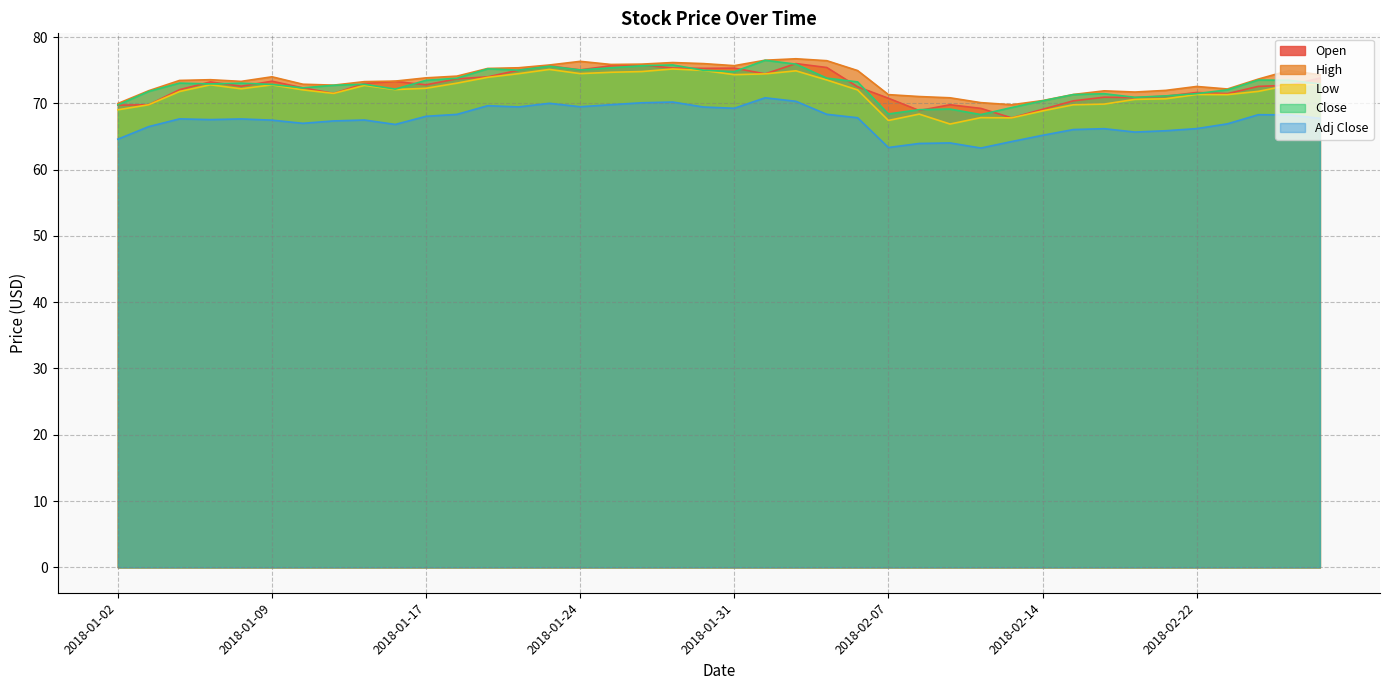

Reading left to right, what are all the values shown in this chart?

Open: 2018-01-02=69.7	2018-01-03=69.8	2018-01-04=72.1	2018-01-05=73.2	2018-01-08=72.6	2018-01-09=73.3	2018-01-10=72.3	2018-01-11=71.5	2018-01-12=73.0	2018-01-16=73.3	2018-01-17=72.8	2018-01-18=73.7	2018-01-19=74.0	2018-01-22=75.0	2018-01-23=75.7	2018-01-24=75.0	2018-01-25=75.7	2018-01-26=75.8	2018-01-29=75.3	2018-01-30=75.3	2018-01-31=75.3	2018-02-01=74.5	2018-02-02=76.0	2018-02-05=75.4	2018-02-06=72.5	2018-02-07=70.8	2018-02-08=68.9	2018-02-09=69.8	2018-02-12=69.2	2018-02-13=67.8	2018-02-14=69.1	2018-02-15=70.4	2018-02-16=70.9	2018-02-20=70.9	2018-02-21=71.1	2018-02-22=71.6	2018-02-23=71.5	2018-02-26=72.6	2018-02-27=72.7	2018-02-28=73.8
High: 2018-01-02=70.0	2018-01-03=71.9	2018-01-04=73.5	2018-01-05=73.6	2018-01-08=73.3	2018-01-09=74.0	2018-01-10=72.9	2018-01-11=72.8	2018-01-12=73.3	2018-01-16=73.4	2018-01-17=73.8	2018-01-18=74.1	2018-01-19=75.3	2018-01-22=75.4	2018-01-23=75.8	2018-01-24=76.3	2018-01-25=75.9	2018-01-26=75.9	2018-01-29=76.2	2018-01-30=76.0	2018-01-31=75.7	2018-02-01=76.5	2018-02-02=76.7	2018-02-05=76.4	2018-02-06=75.0	2018-02-07=71.3	2018-02-08=71.0	2018-02-09=70.8	2018-02-12=70.1	2018-02-13=69.8	2018-02-14=70.4	2018-02-15=71.3	2018-02-16=71.9	2018-02-20=71.7	2018-02-21=72.0	2018-02-22=72.5	2018-02-23=72.2	2018-02-26=73.7	2018-02-27=75.0	2018-02-28=74.3
Low: 2018-01-02=69.0	2018-01-03=69.8	2018-01-04=71.8	2018-01-05=72.8	2018-01-08=72.2	2018-01-09=72.8	2018-01-10=72.0	2018-01-11=71.5	2018-01-12=72.7	2018-01-16=72.1	2018-01-17=72.3	2018-01-18=73.0	2018-01-19=73.9	2018-01-22=74.5	2018-01-23=75.1	2018-01-24=74.5	2018-01-25=74.7	2018-01-26=74.8	2018-01-29=75.2	2018-01-30=75.0	2018-01-31=74.3	2018-02-01=74.5	2018-02-02=74.9	2018-02-05=73.5	2018-02-06=72.0	2018-02-07=67.4	2018-02-08=68.4	2018-02-09=66.9	2018-02-12=67.8	2018-02-13=67.8	2018-02-14=68.9	2018-02-15=69.8	2018-02-16=69.9	2018-02-20=70.6	2018-02-21=70.7	2018-02-22=71.3	2018-02-23=71.3	2018-02-26=71.8	2018-02-27=72.7	2018-02-28=72.9
Close: 2018-01-02=69.8	2018-01-03=71.8	2018-01-04=73.1	2018-01-05=72.9	2018-01-08=73.0	2018-01-09=72.9	2018-01-10=72.3	2018-01-11=72.7	2018-01-12=72.9	2018-01-16=72.2	2018-01-17=73.5	2018-01-18=73.8	2018-01-19=75.2	2018-01-22=75.0	2018-01-23=75.6	2018-01-24=75.0	2018-01-25=75.4	2018-01-26=75.7	2018-01-29=75.8	2018-01-30=75.0	2018-01-31=74.8	2018-02-01=76.5	2018-02-02=75.9	2018-02-05=73.8	2018-02-06=73.2	2018-02-07=68.4	2018-02-08=69.0	2018-02-09=69.1	2018-02-12=68.3	2018-02-13=69.4	2018-02-14=70.4	2018-02-15=71.3	2018-02-16=71.5	2018-02-20=70.9	2018-02-21=71.1	2018-02-22=71.5	2018-02-23=72.0	2018-02-26=73.5	2018-02-27=73.5	2018-02-28=72.9
Adj Close: 2018-01-02=64.6	2018-01-03=66.5	2018-01-04=67.7	2018-01-05=67.5	2018-01-08=67.7	2018-01-09=67.5	2018-01-10=67.0	2018-01-11=67.3	2018-01-12=67.5	2018-01-16=66.8	2018-01-17=68.0	2018-01-18=68.3	2018-01-19=69.7	2018-01-22=69.5	2018-01-23=70.0	2018-01-24=69.5	2018-01-25=69.8	2018-01-26=70.1	2018-01-29=70.2	2018-01-30=69.5	2018-01-31=69.3	2018-02-01=70.8	2018-02-02=70.3	2018-02-05=68.3	2018-02-06=67.8	2018-02-07=63.3	2018-02-08=64.0	2018-02-09=64.0	2018-02-12=63.3	2018-02-13=64.2	2018-02-14=65.2	2018-02-15=66.0	2018-02-16=66.2	2018-02-20=65.7	2018-02-21=65.9	2018-02-22=66.2	2018-02-23=66.9	2018-02-26=68.3	2018-02-27=68.3	2018-02-28=67.7